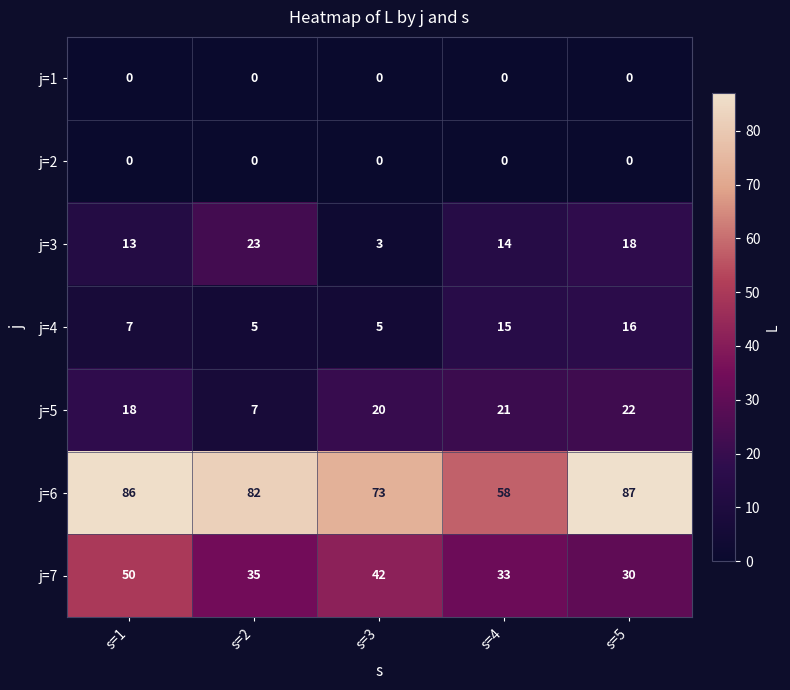

Rank the categories by j=6 value from highest to lowest.

s=5, s=1, s=2, s=3, s=4